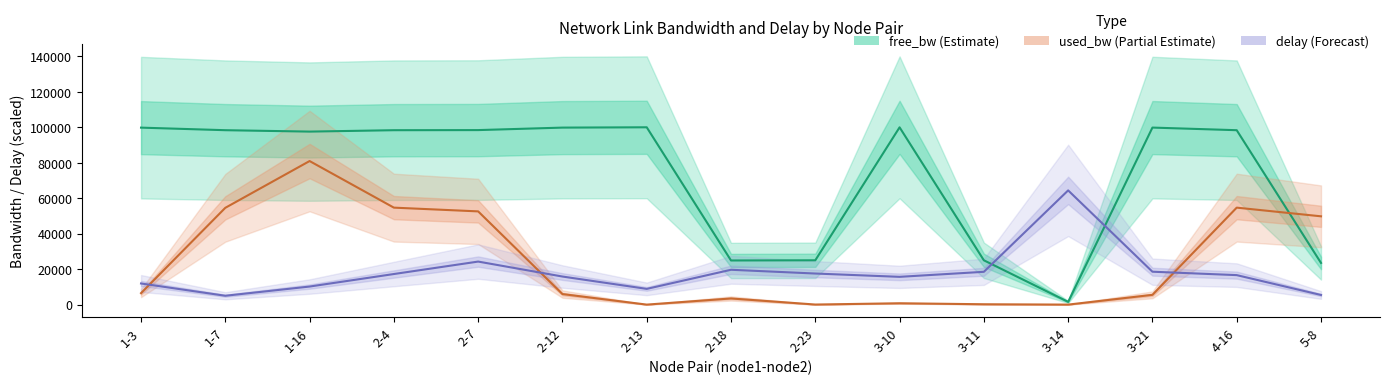

Is the value of free_bw (Estimate) at 2-12 greater than the value of delay (Forecast) at 3-14?

Yes